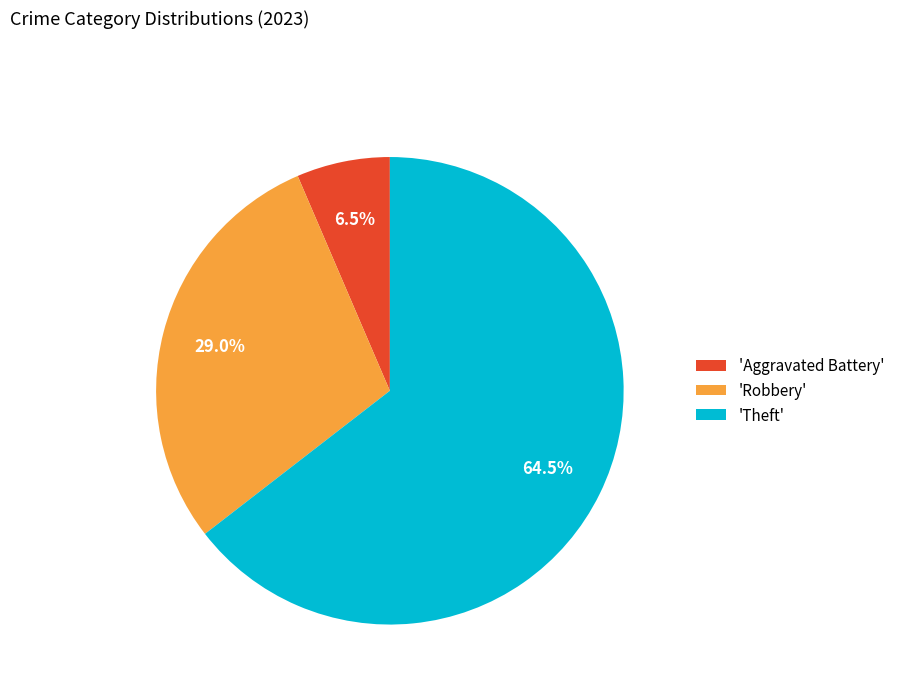

What is the smallest slice in the pie chart?

'Aggravated Battery'